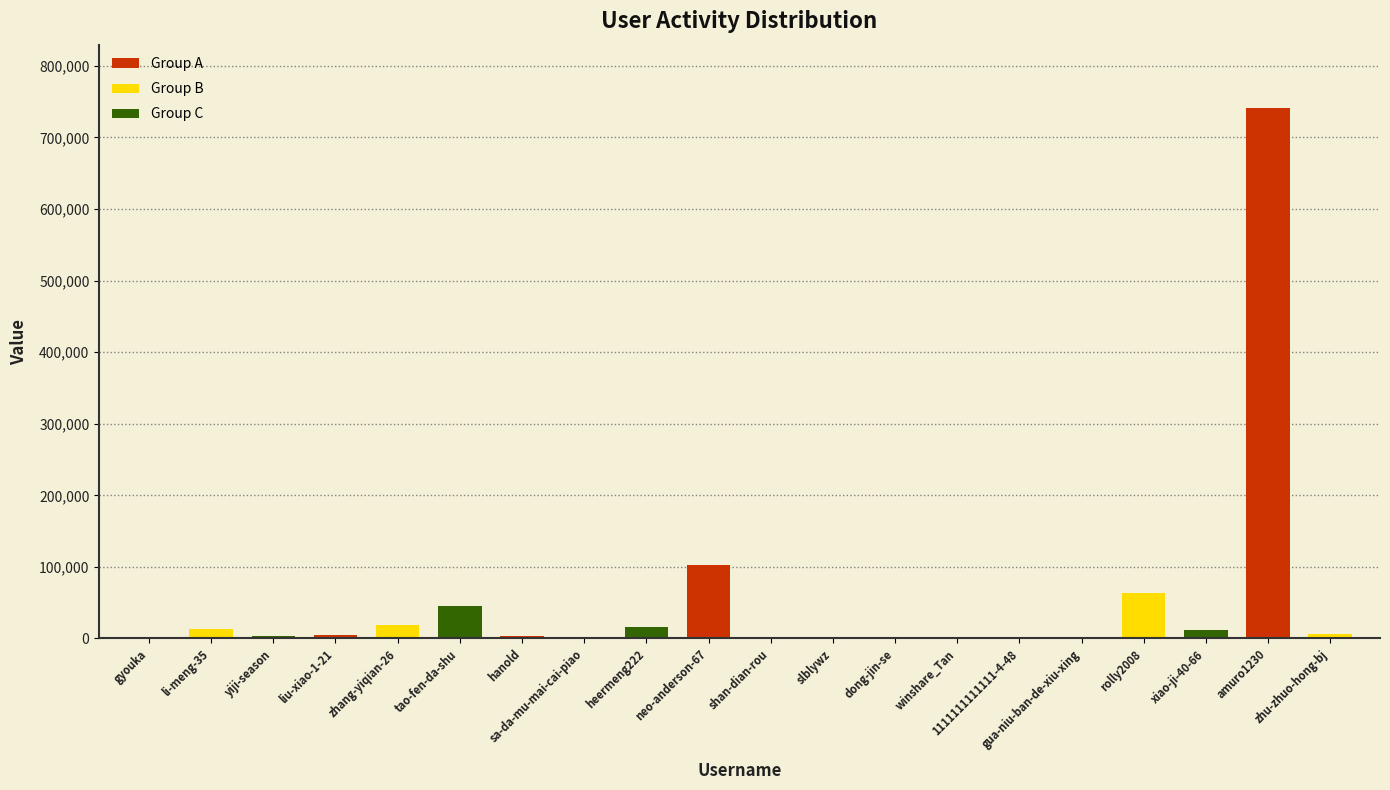

Are the bars grouped side by side (vs. stacked)?

No